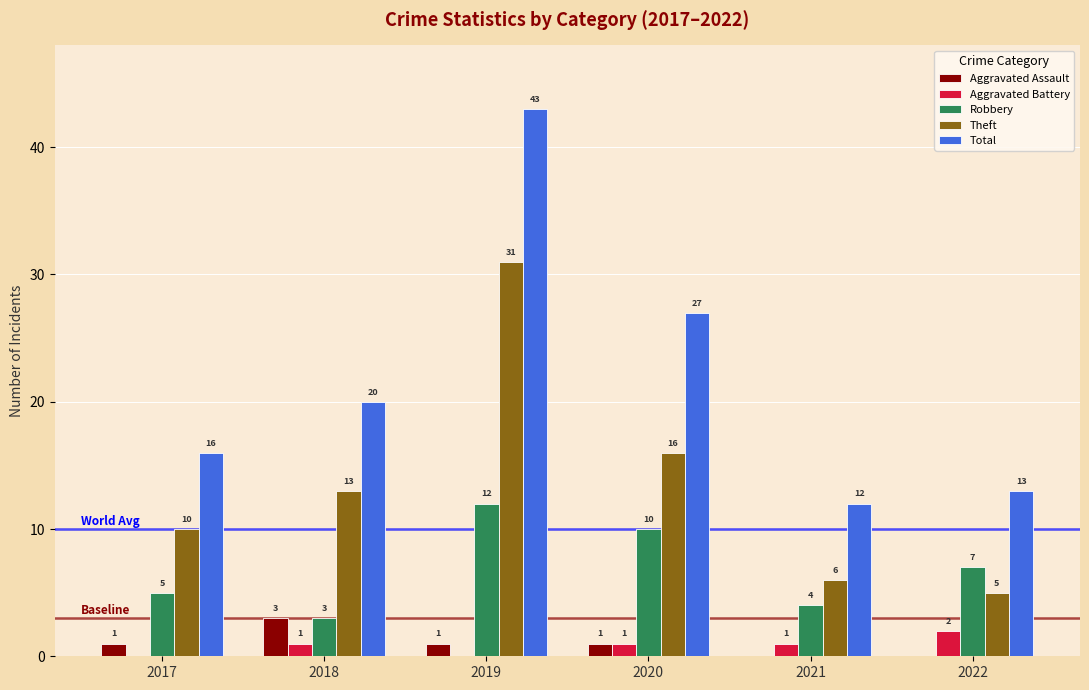

How many groups of bars are there?

6